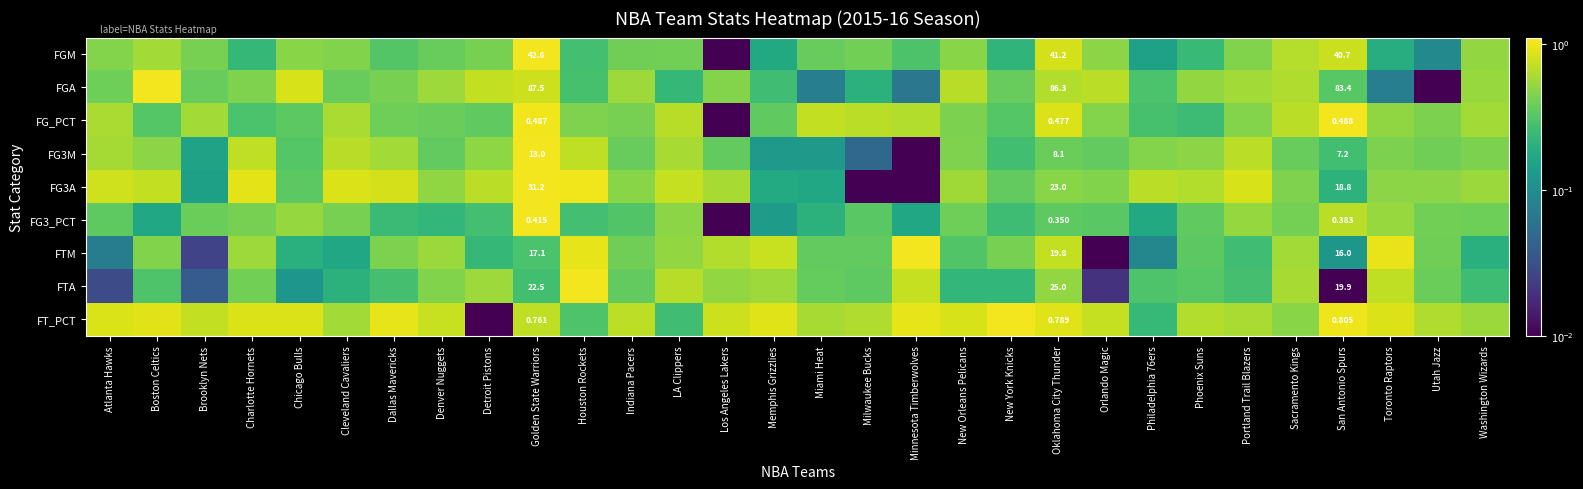

What is the total value across all series at Sacramento Kings?

4.8